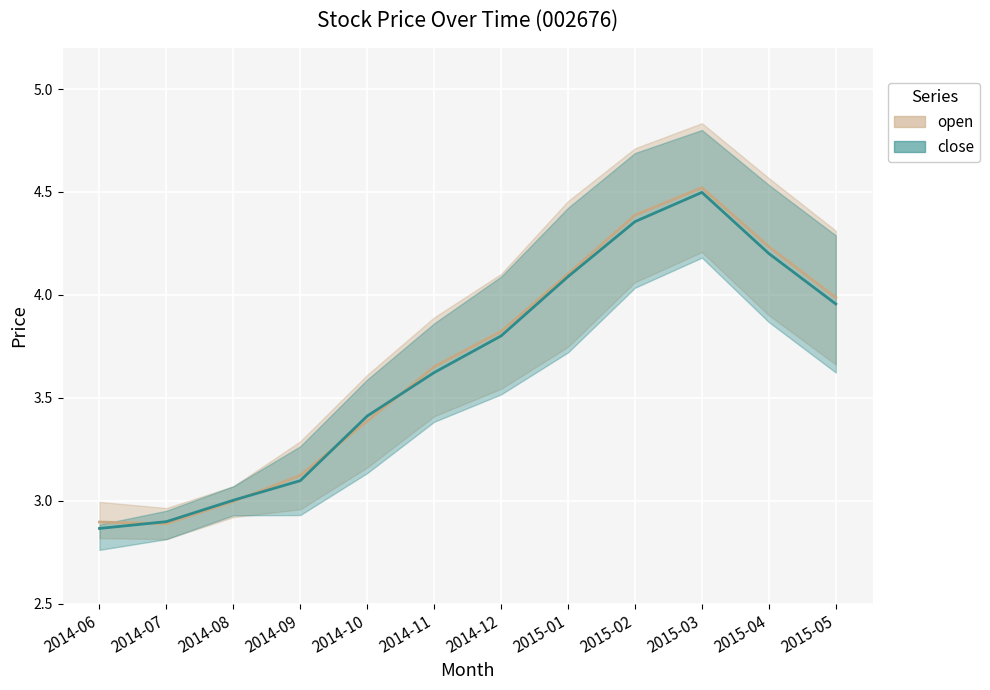

At which label does close first exceed 3?

2014-08